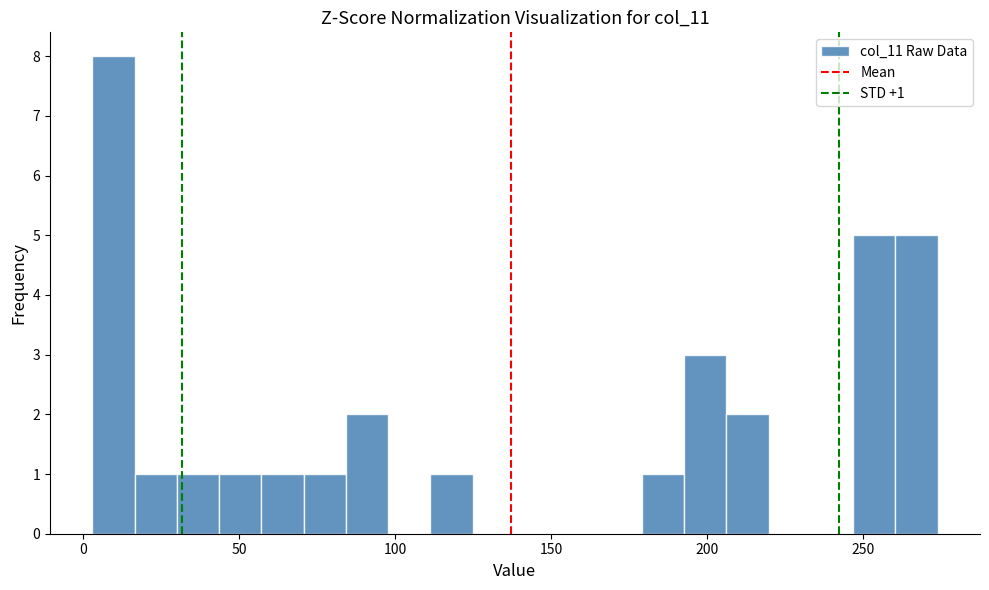

Around what value on the x-axis is the tallest bar? Give the approximate position of its centre, as read against the axis.

10